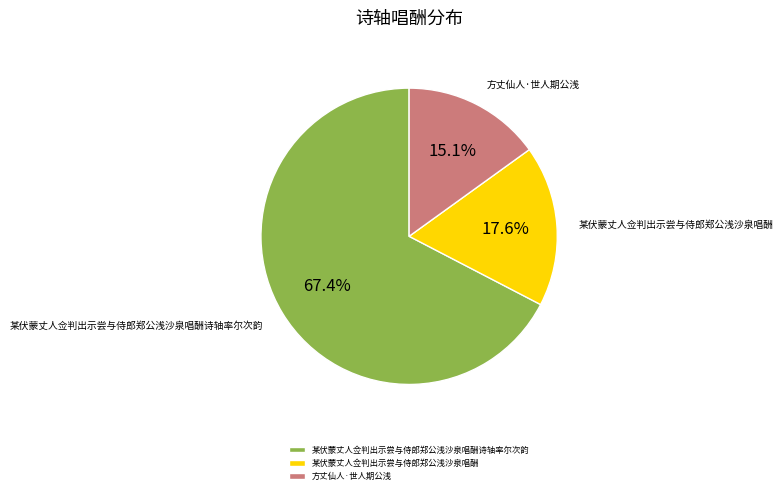

Is it true that 某伏蒙丈人佥判出示尝与侍郎郑公浅沙泉唱酬诗轴率尔次韵 is 60% of the pie?

False